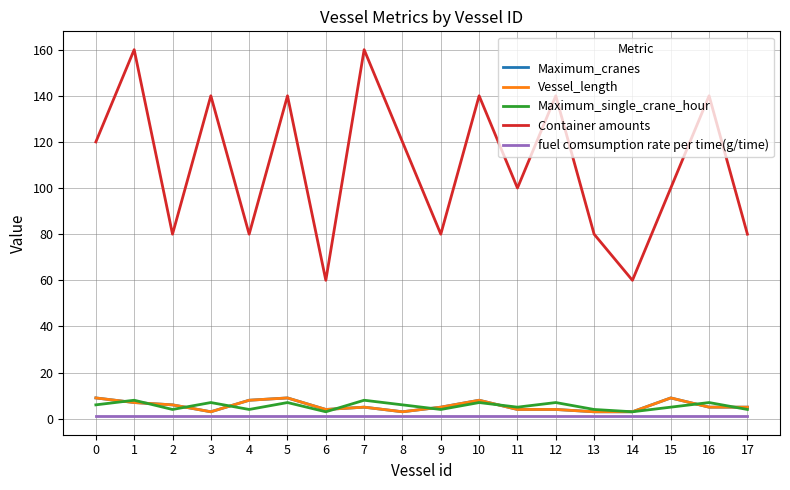

What is the value of the Vessel_length point at the 7th from the left?

4